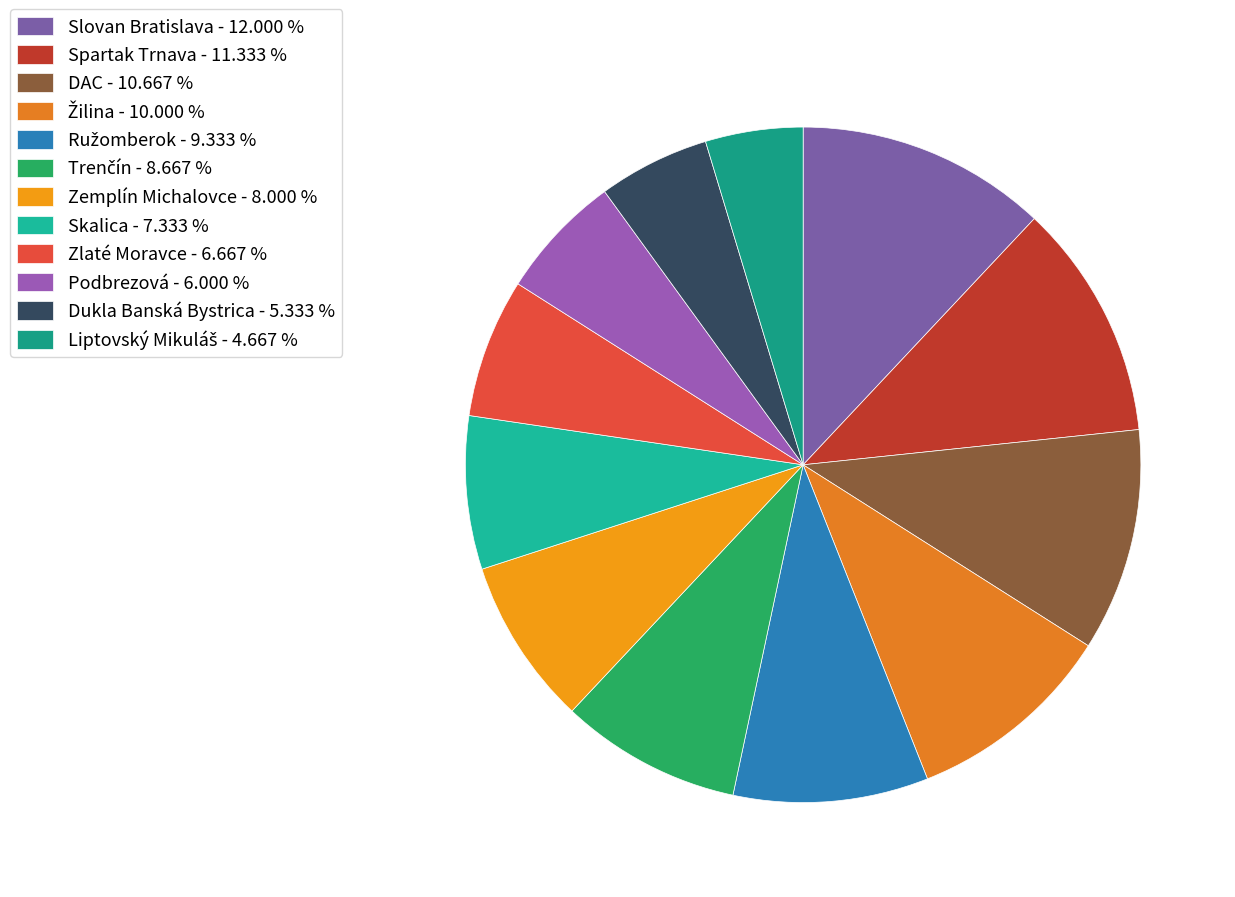

To the nearest percent, what is the combined percentage of Zemplín Michalovce and DAC?

19%